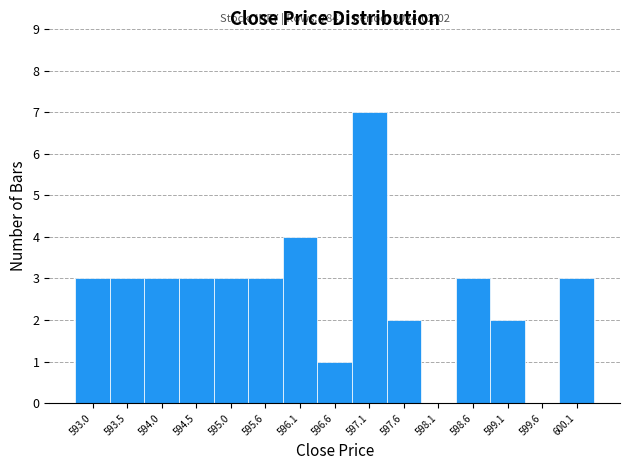

Over which range of the x-axis is the bar tallest?

596.83 to 597.34